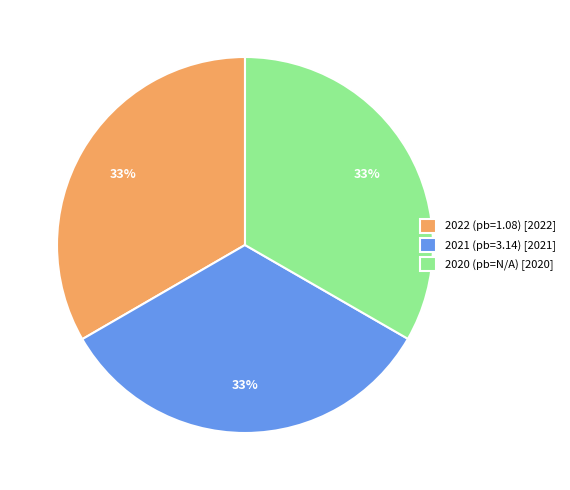

Is the sum of 2021 (pb=3.14) and 2020 (pb=N/A) greater than half?

Yes